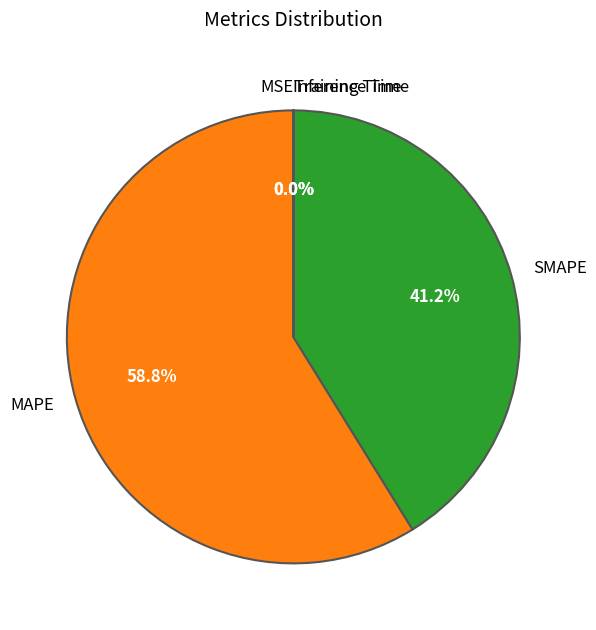

To the nearest percent, what is the difference between the largest and smallest slice percentages?

59%